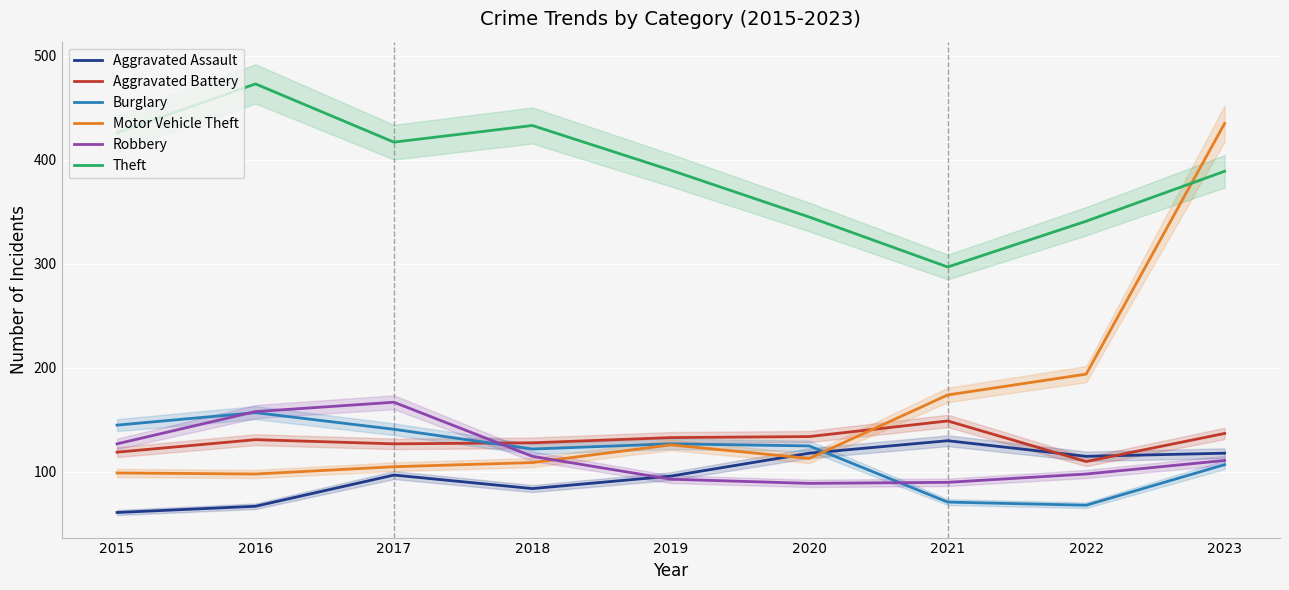

Between 2018 and 2021, which series saw the biggest shift?

Theft